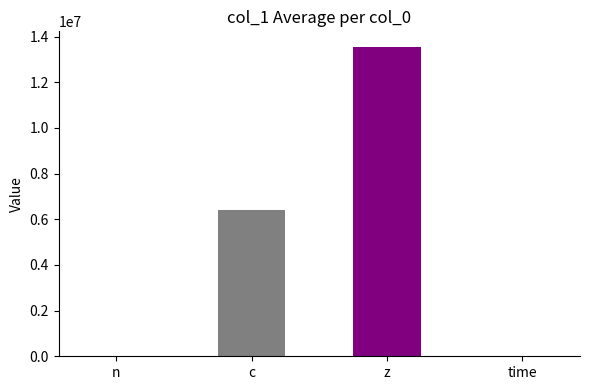

List the labels in order of value, smallest first.

time, n, c, z